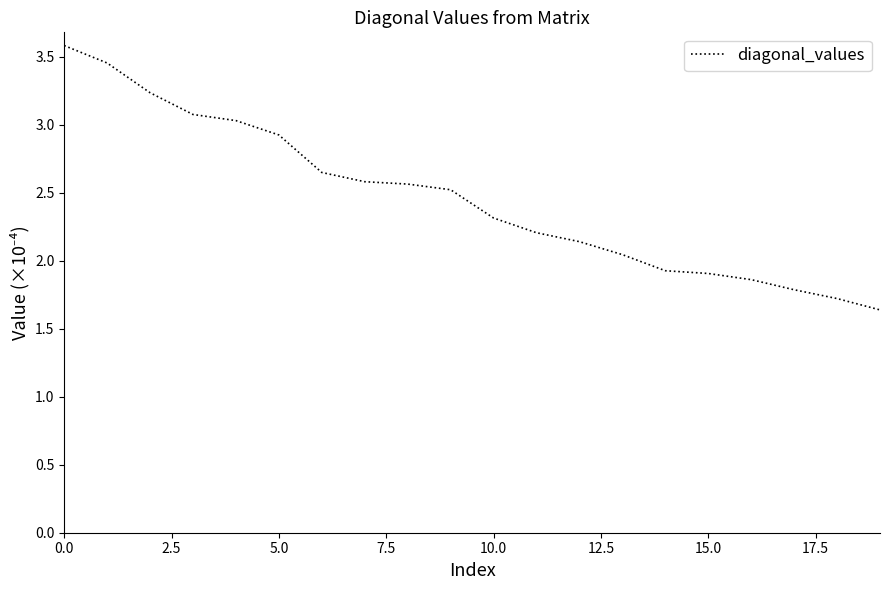

What is the greatest value displayed?

3.6